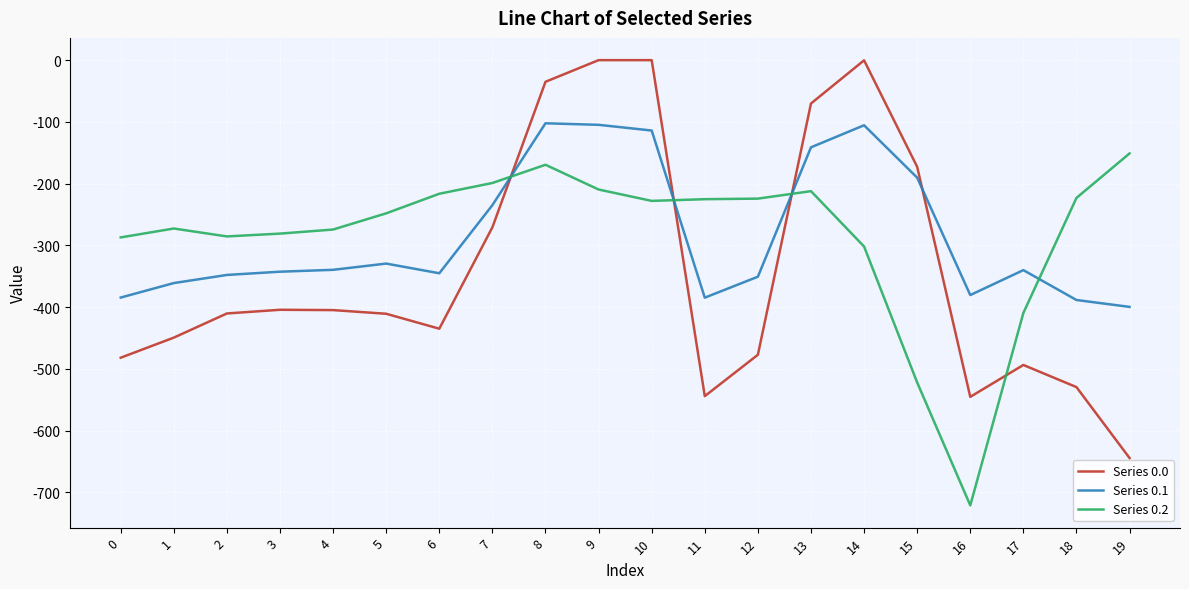

True or false: Series 0.0 has more than 2 points higher than both neighbors.

True